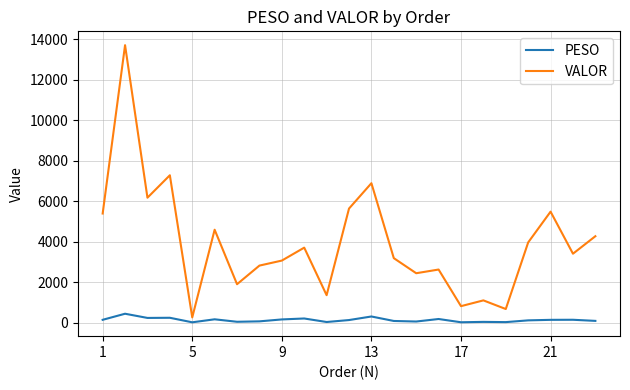

In VALOR, how many points are lower than both neighbors (excluding endpoints)?

8